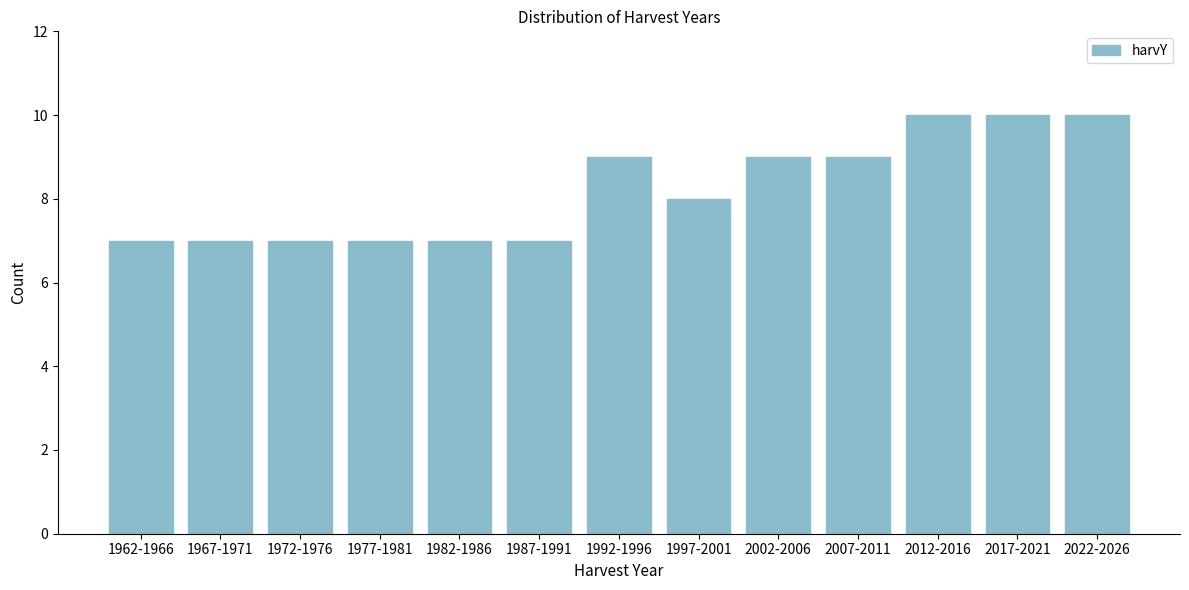

Reading right to left, what are all the values shown in this chart?

10	10	10	9	9	8	9	7	7	7	7	7	7